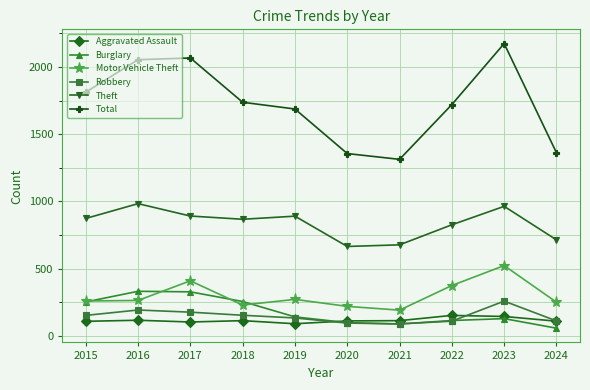

What is the sum of all Burglary values?

1811